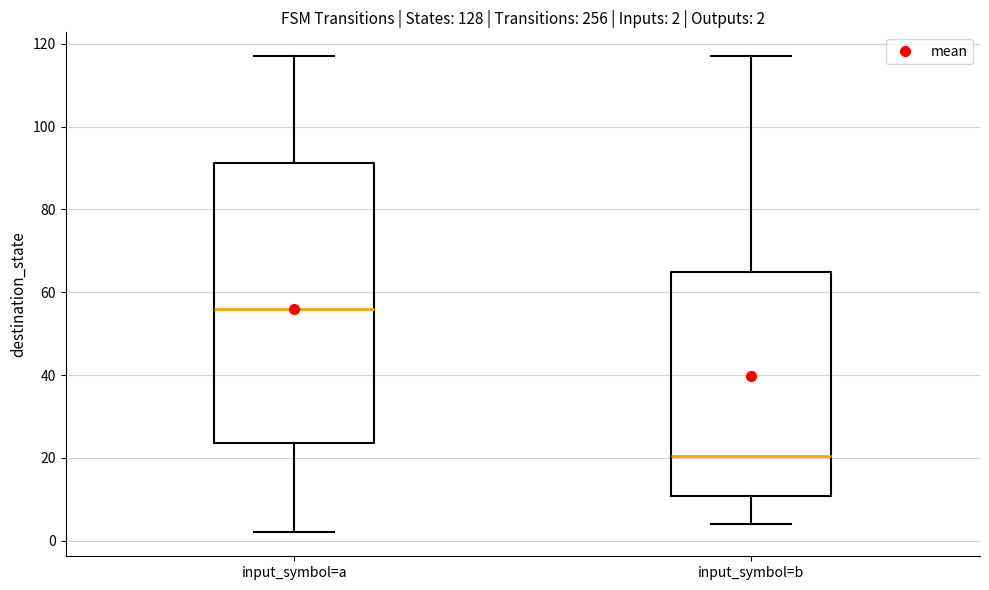

Which box has the lowest median line?

input_symbol=b